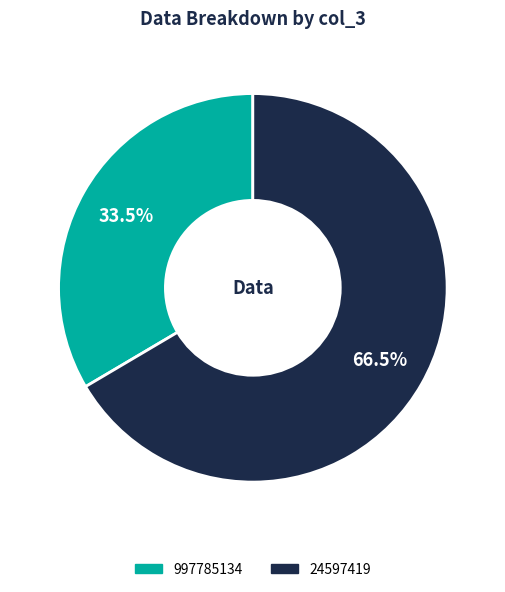

Approximately how many times larger is the value at 24597419 compared to 997785134?

2.0